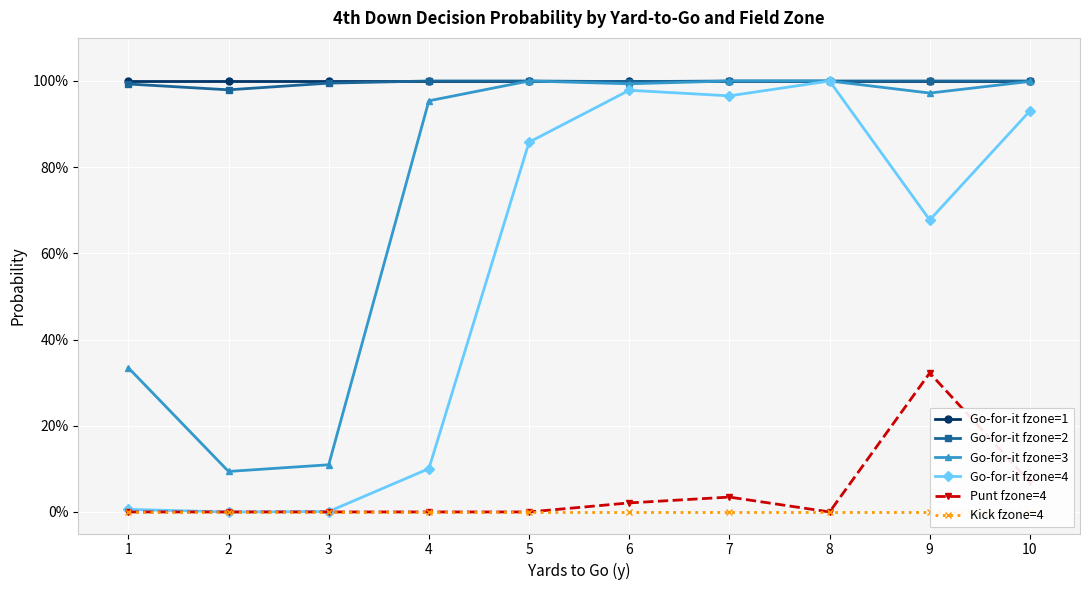

Where is Punt fzone=4 nearest to the value 0?

1